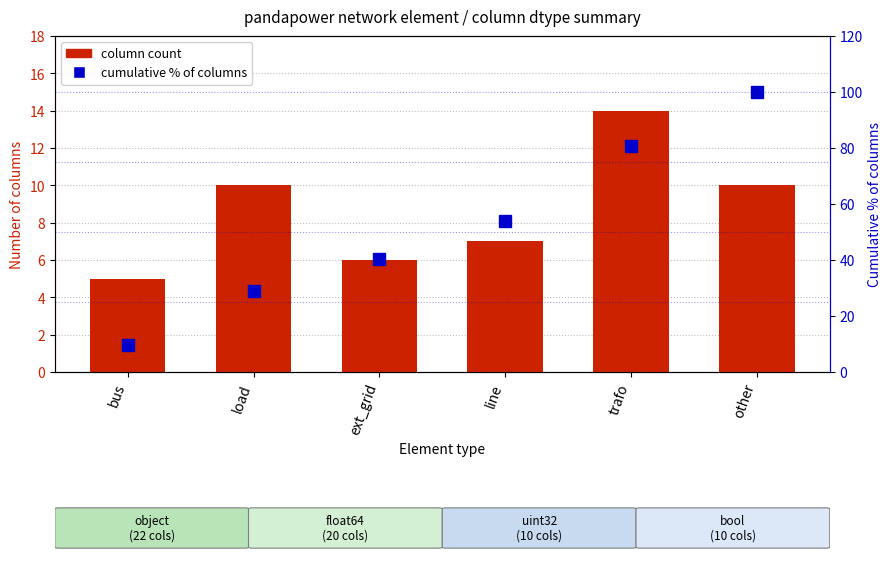

What is the spread (max minus min) of values at load?

18.8